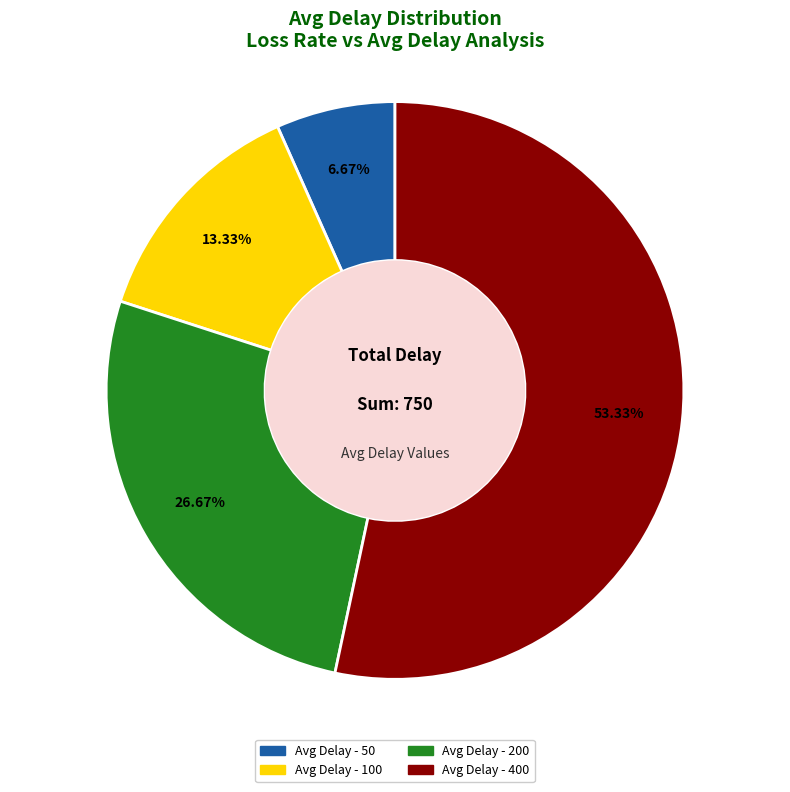

Is there any slice that represents more than half of the pie?

Yes